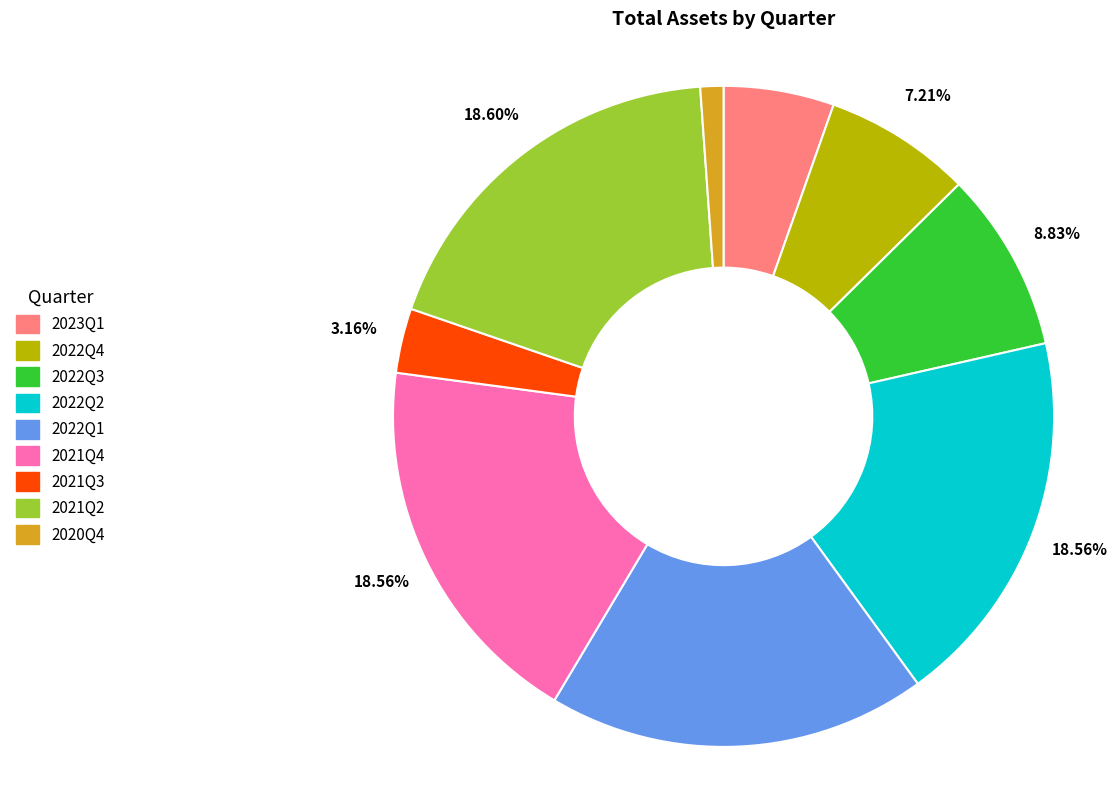

Is 2022Q1 the majority of the pie?

No